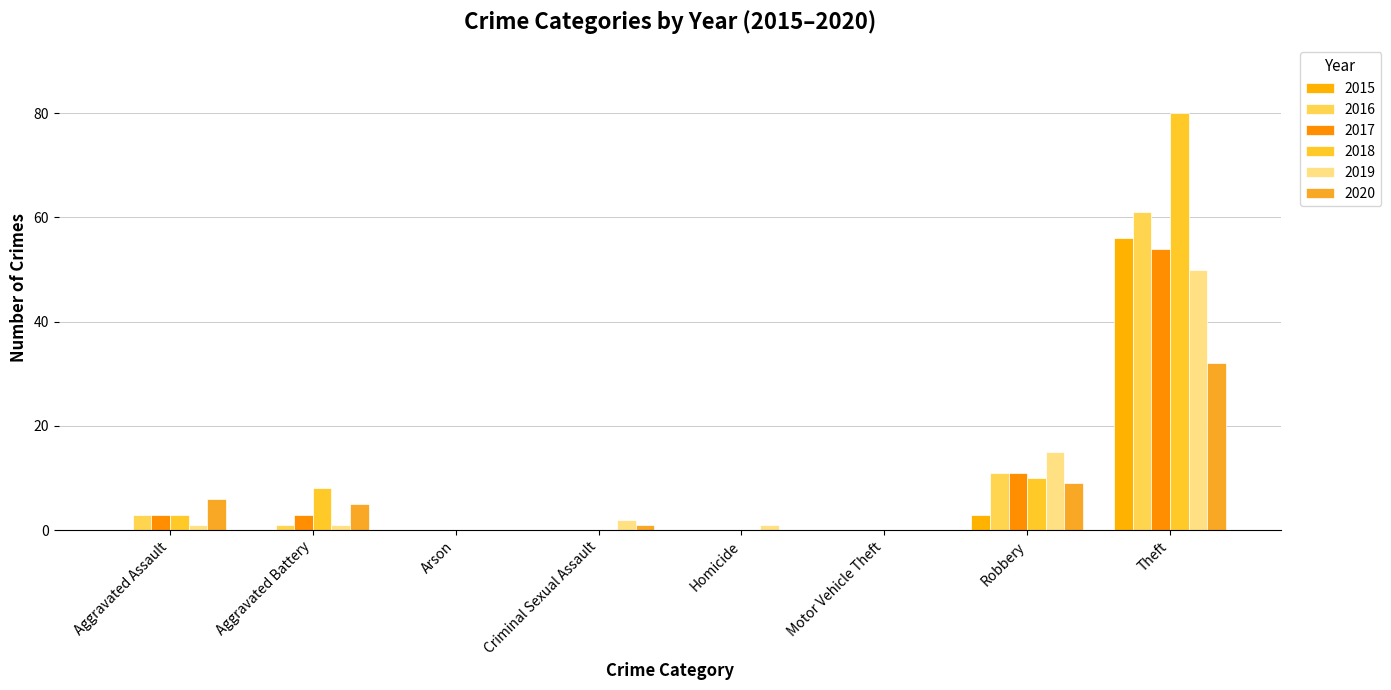

Count the number of categories in the chart.

8